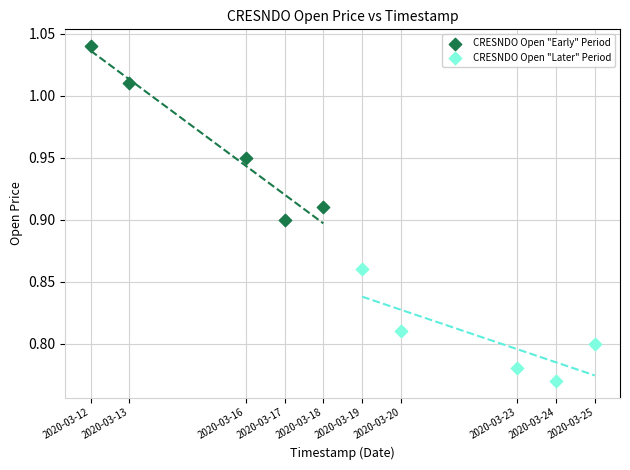

Which series reaches the maximum Y coordinate?

CRESNDO Open "Early" Period